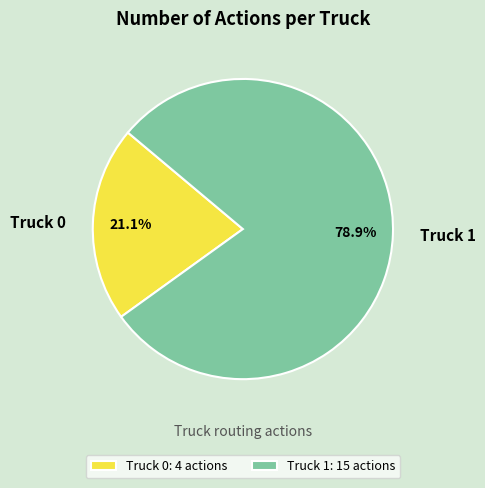

The Truck 1 slice represents 79% of the pie. True or false?

True